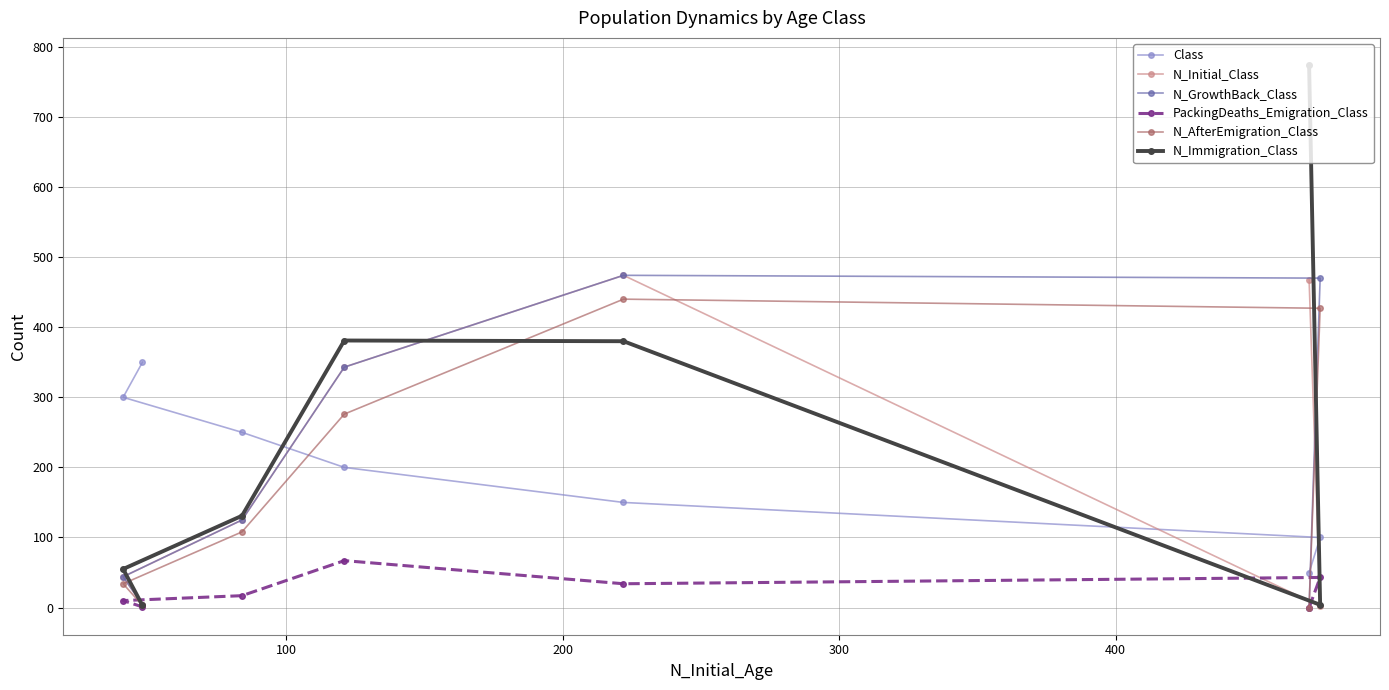

Which series has the largest total across all categories?

N_Immigration_Class